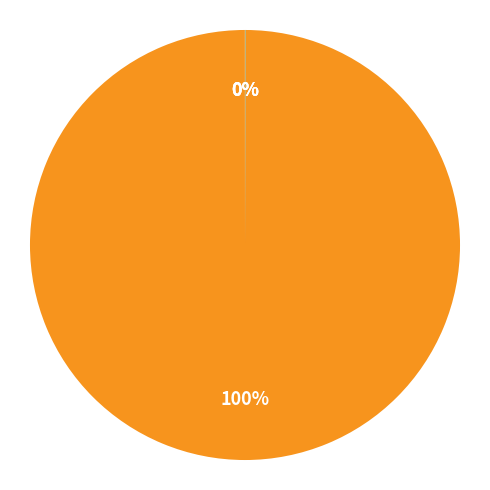

To the nearest percent, what is the difference between the largest and smallest slice percentages?

100%